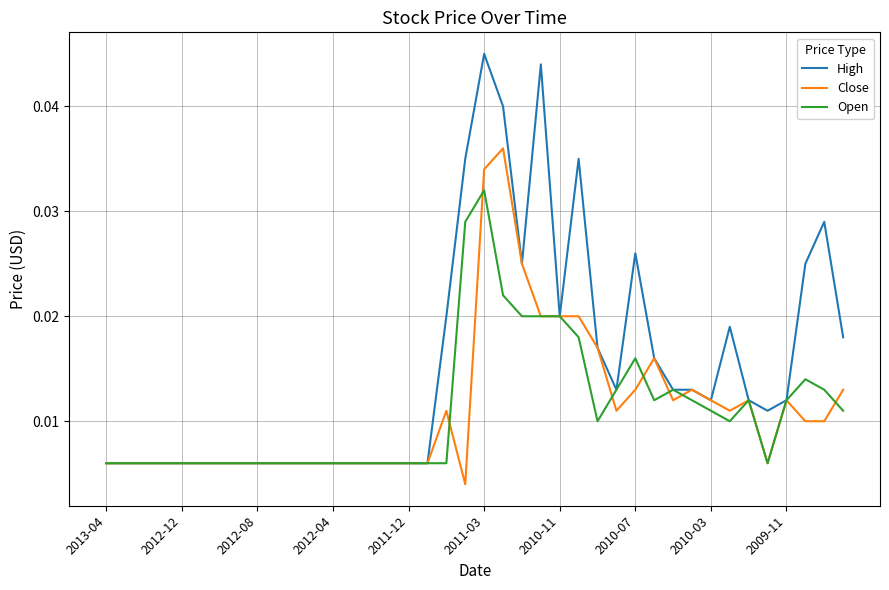

Which series has the largest range (max minus min)?

High